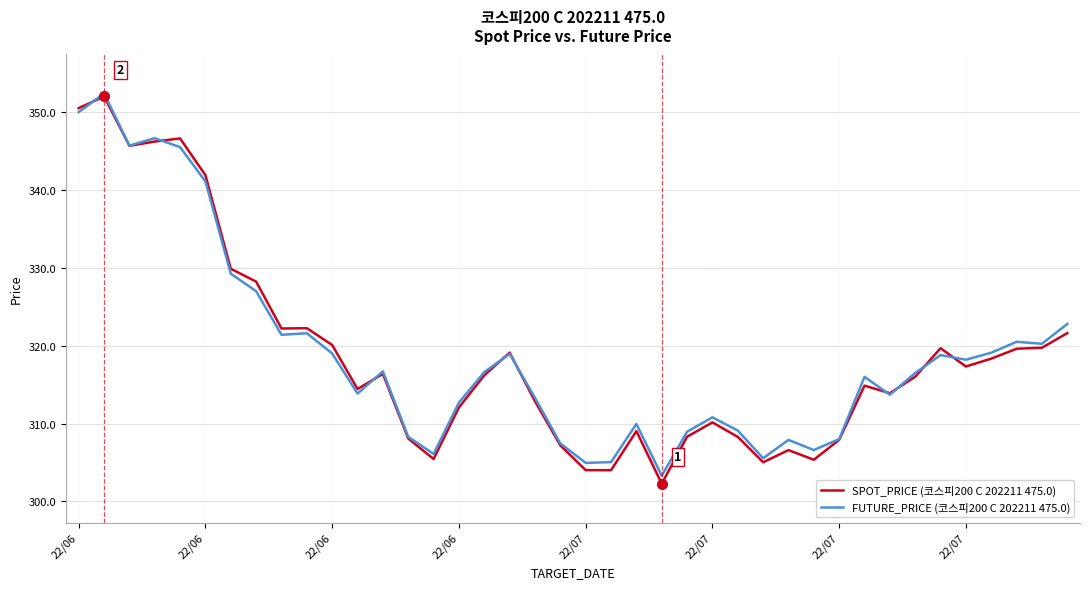

Which series has the largest range (max minus min)?

SPOT_PRICE (코스피200 C 202211 475.0)